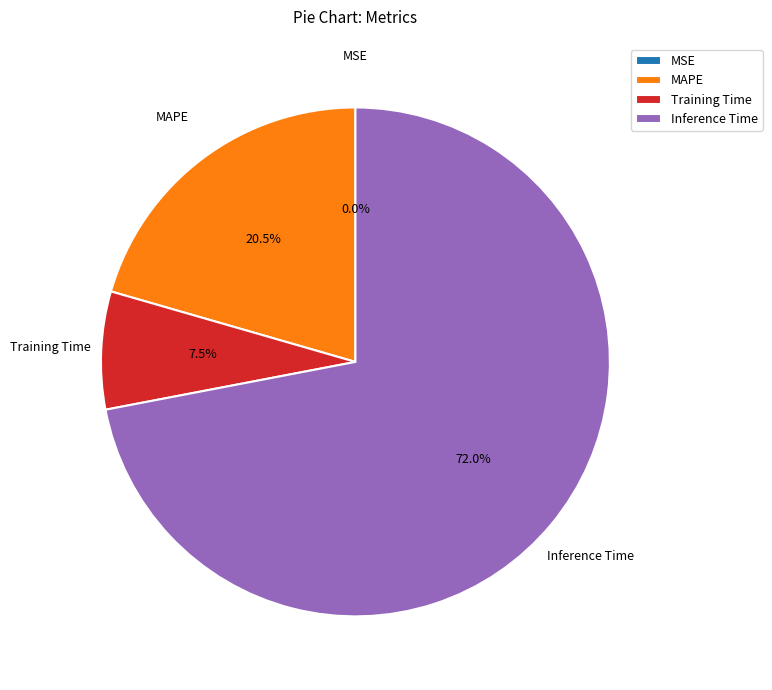

To the nearest percent, what is the average slice percentage?

25%